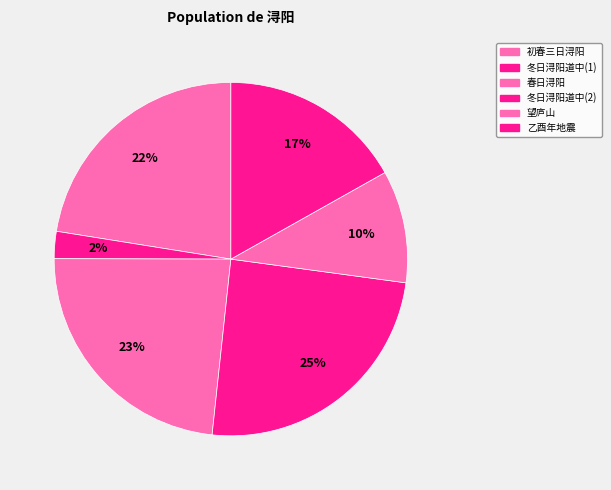

Count the number of slices in the pie.

6